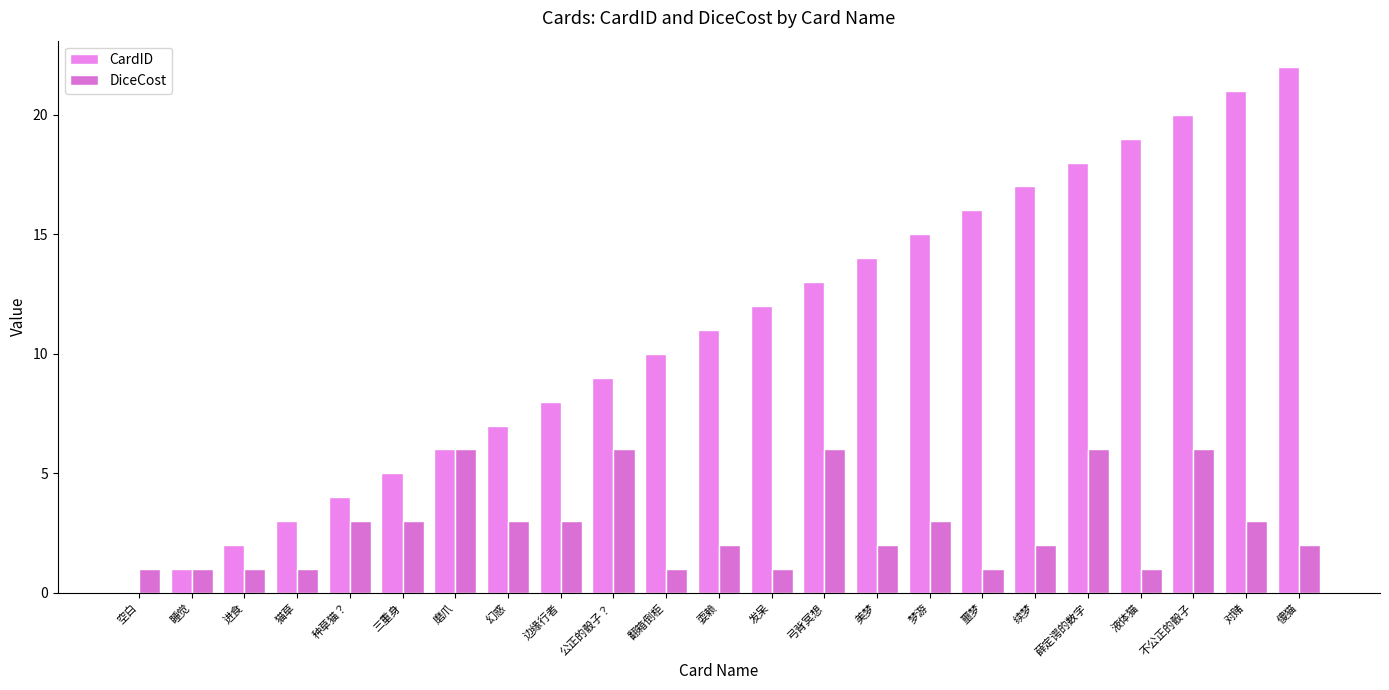

Between 猫草 and 磨爪, which series saw the biggest shift?

DiceCost